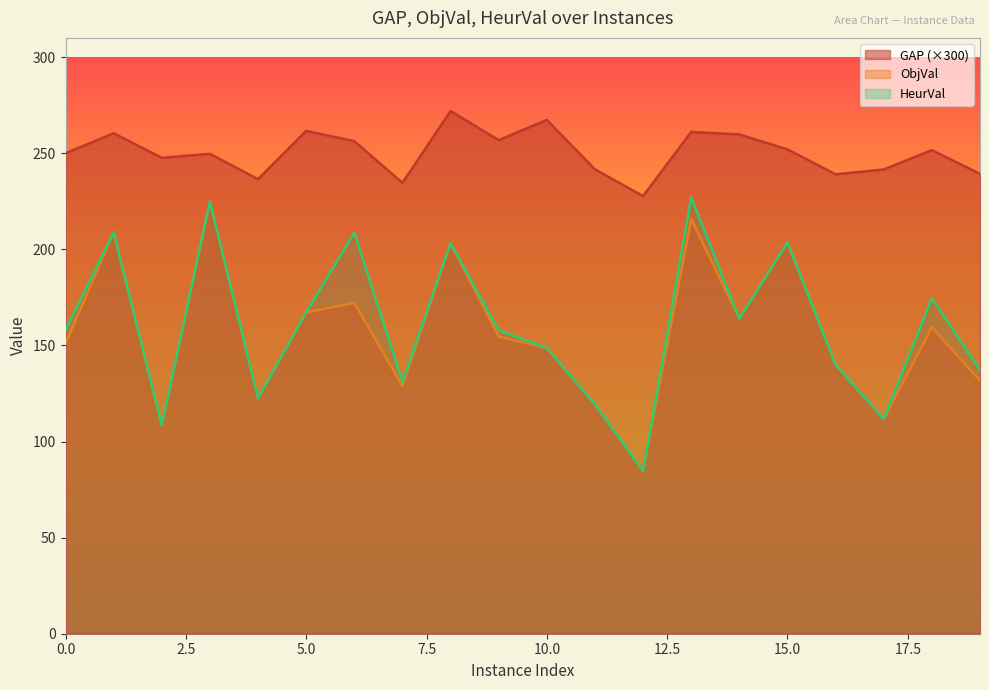

At how many categories does at least one series exceed 262?

2